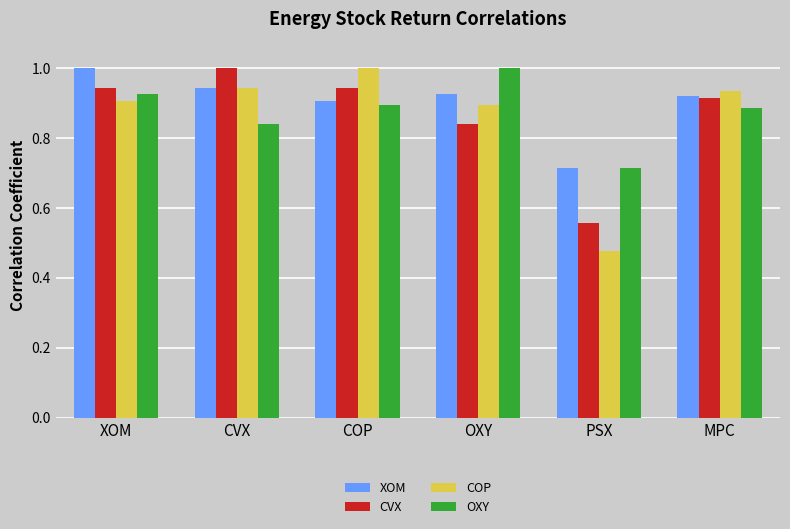

The CVX series shows 1.5 at CVX. True or false?

False